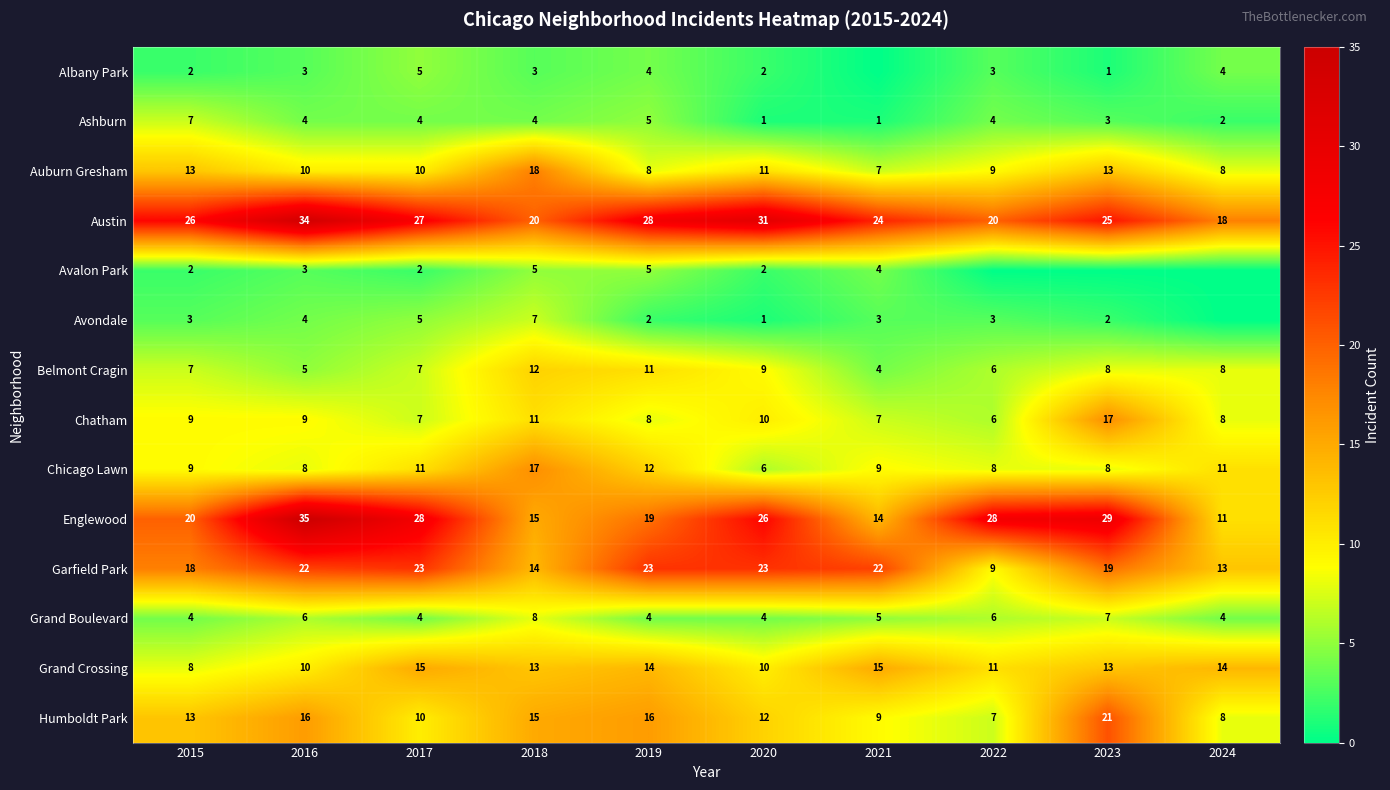

What is the total value across all series at 2020?

148